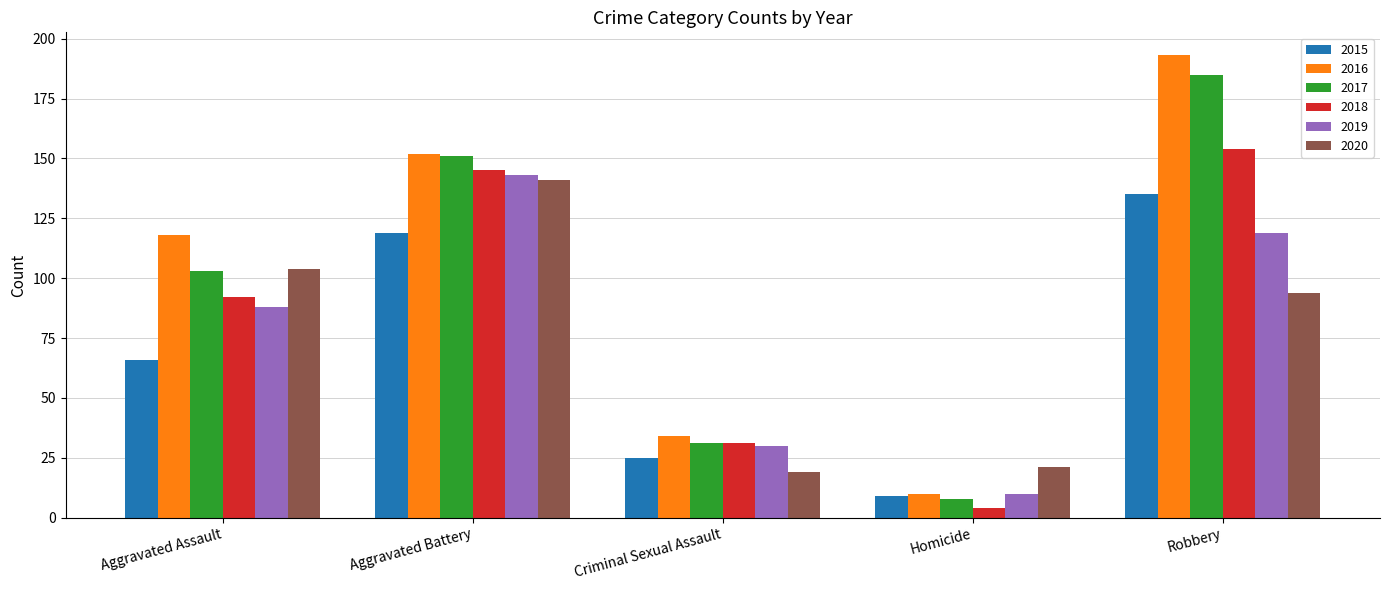

What position from the left is Robbery?

5